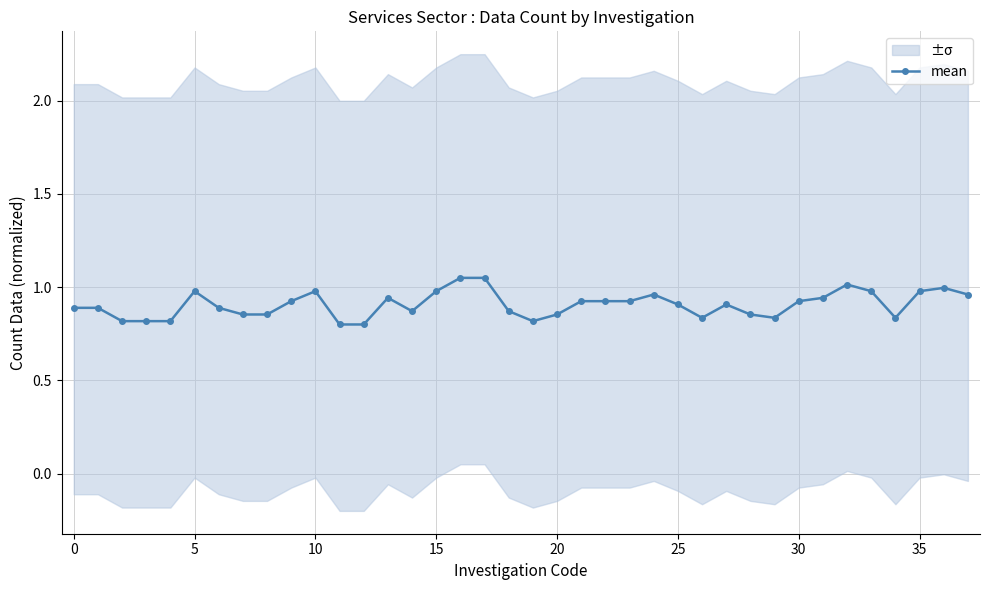

True or false: there are more than 1 points higher than both neighbors.

True